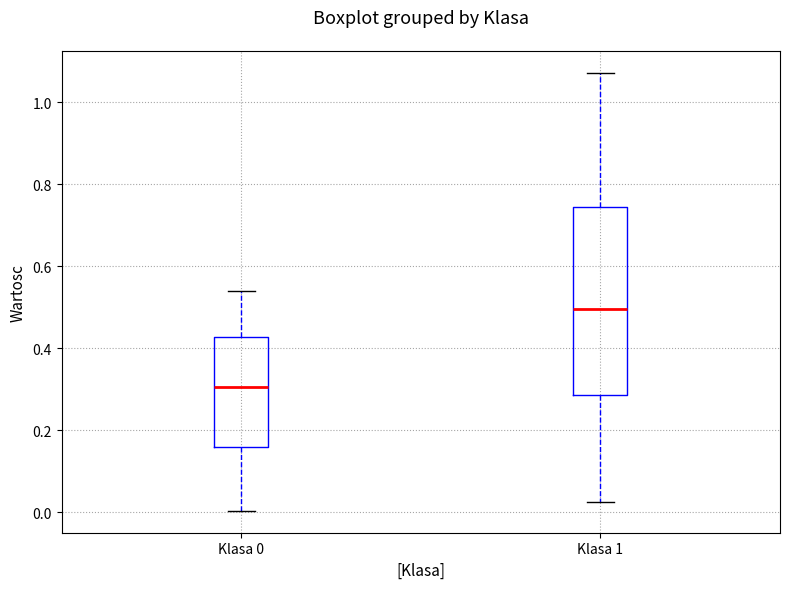

Comparing the boxes themselves (not the whiskers), which one is the tallest?

Klasa 1